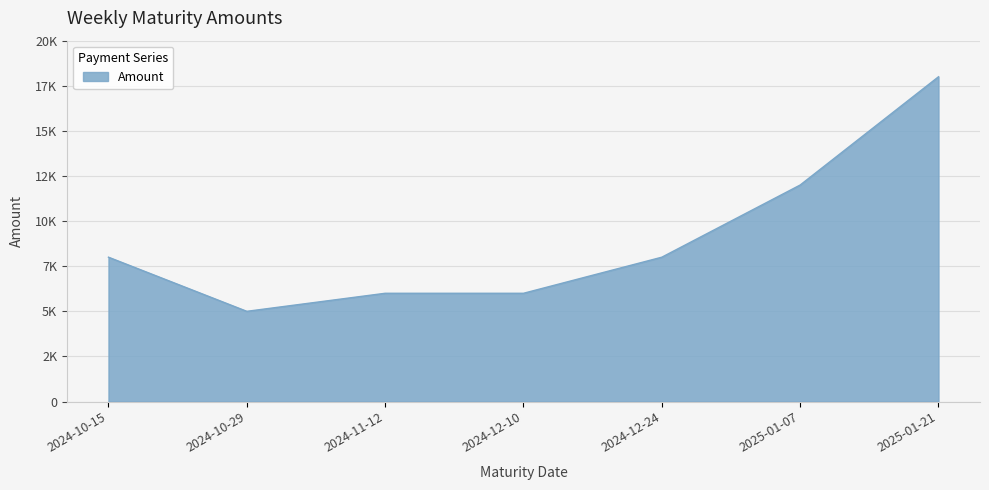

Does the chart display data point markers on the line(s)?

No